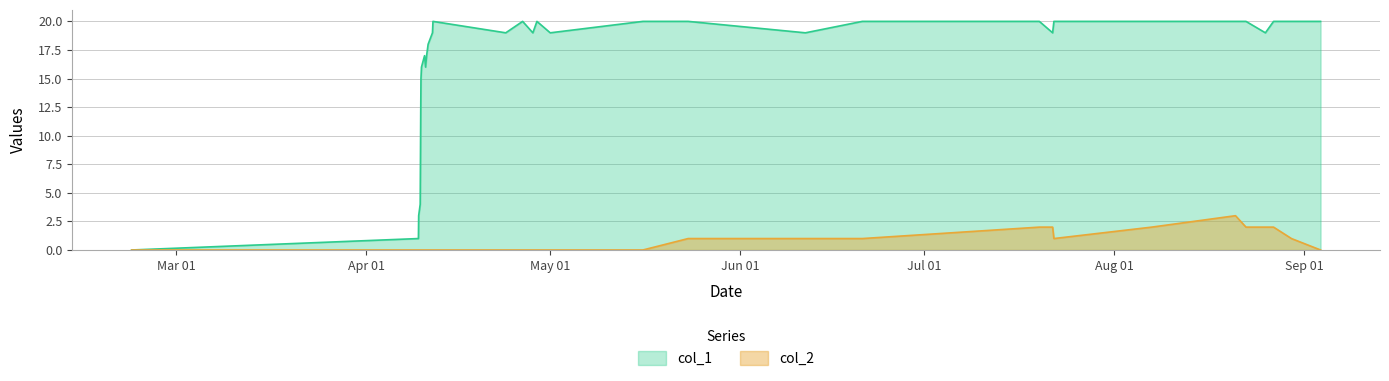

List the series in order of their overall mean, lowest first.

col_2, col_1